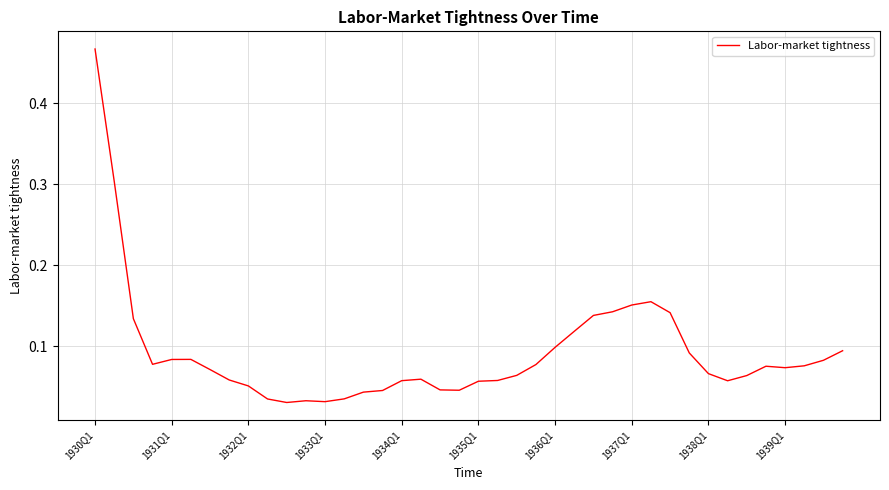

What is the difference between the maximum and minimum values?

0.4